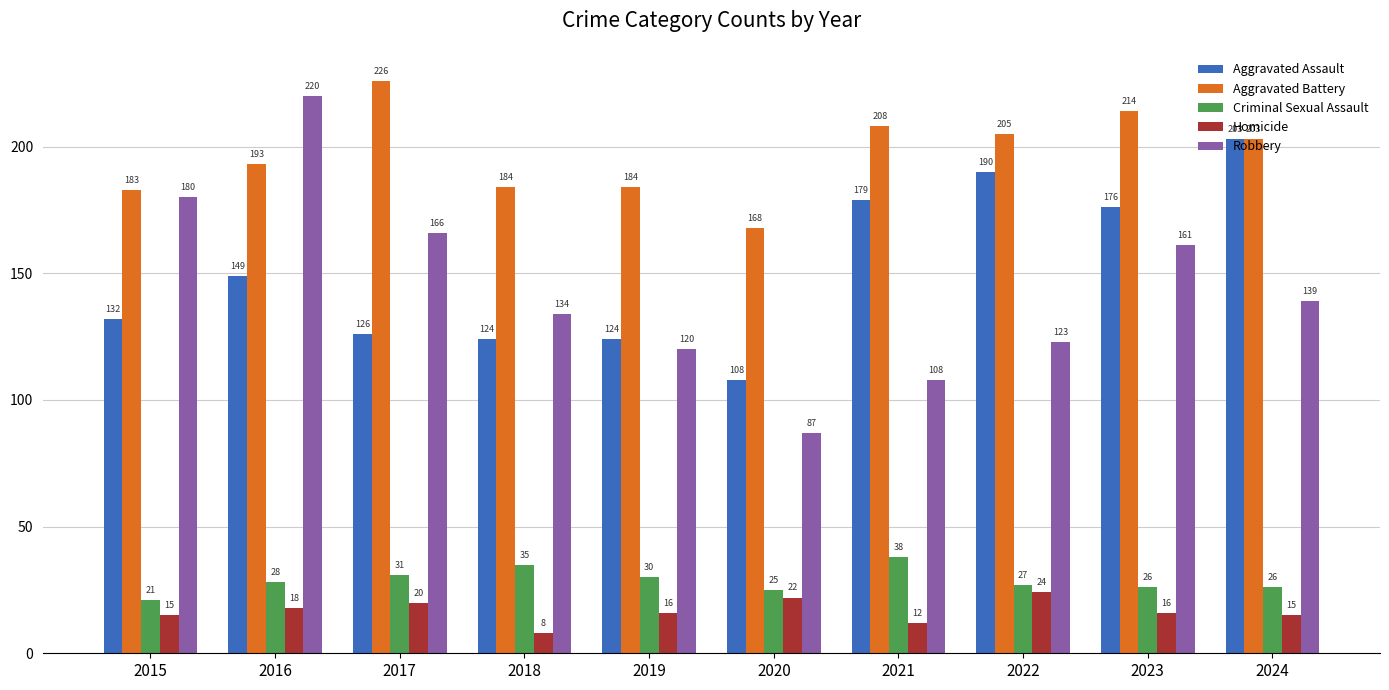

True or false: Aggravated Battery has a value of 274 at 2021.

False